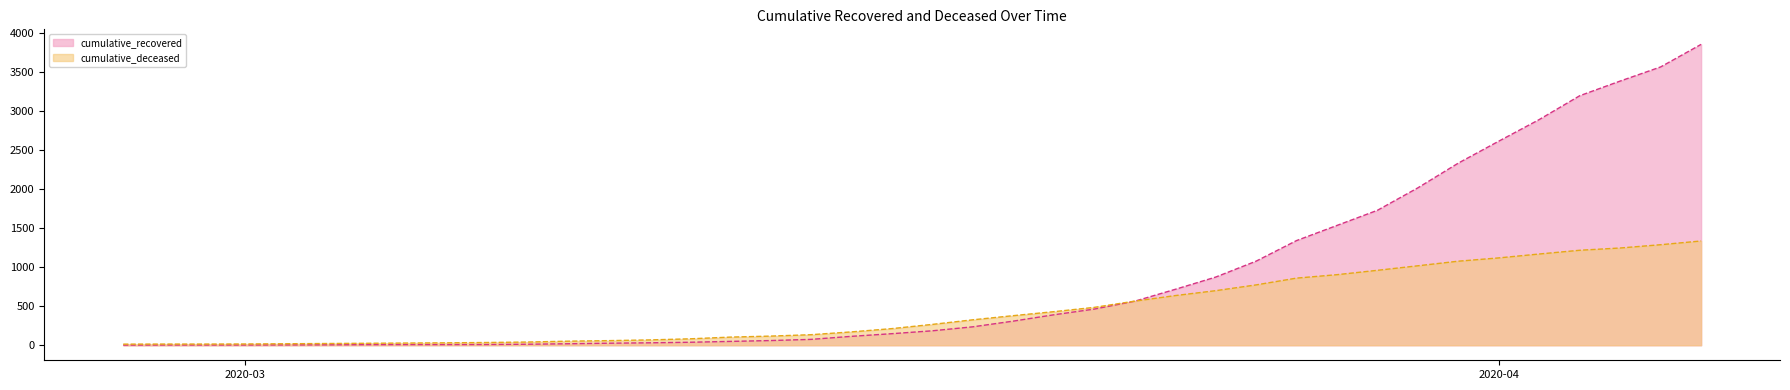

What is the difference between the highest and lowest values at 2020-03-23?

1